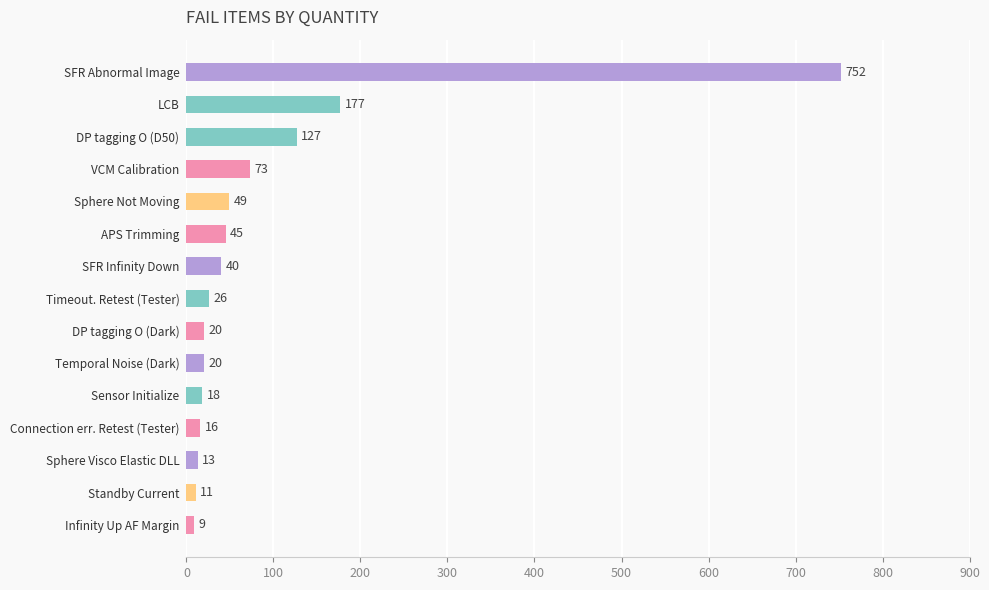

True or false: the data shows 239 at LCB.

False